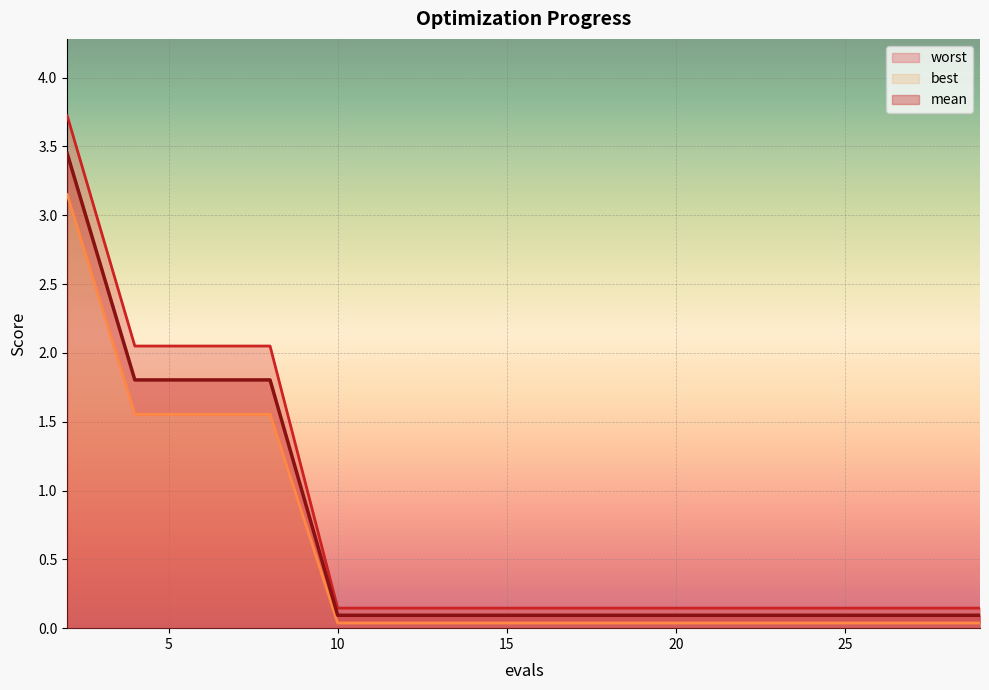

Does the chart display data point markers on the line(s)?

No